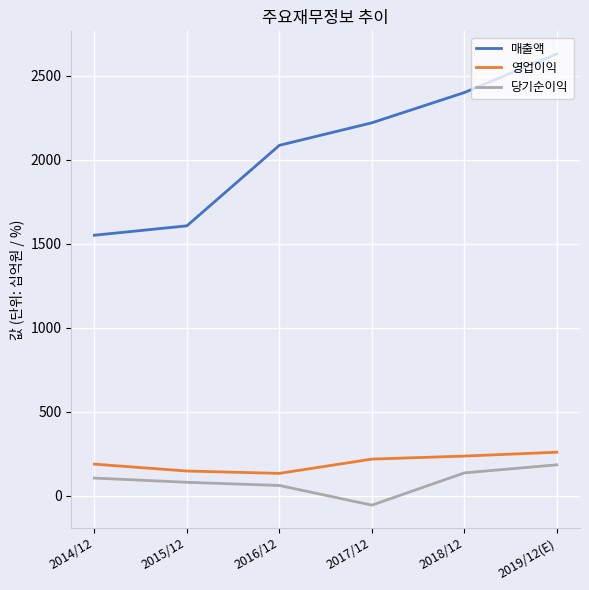

Rank the series by their maximum value, from highest to lowest.

매출액, 영업이익, 당기순이익